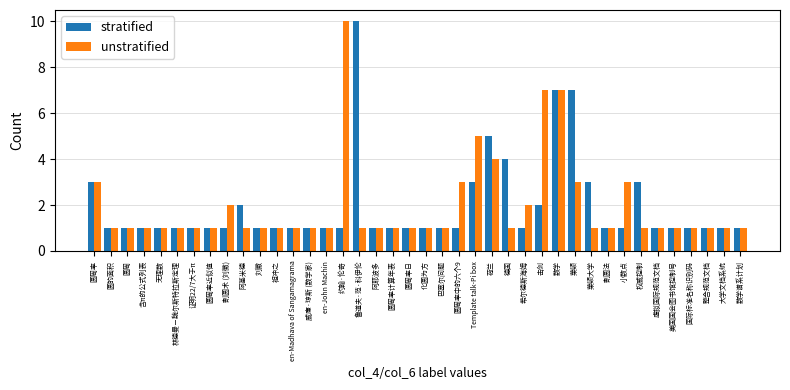

What is the greatest value displayed?

10